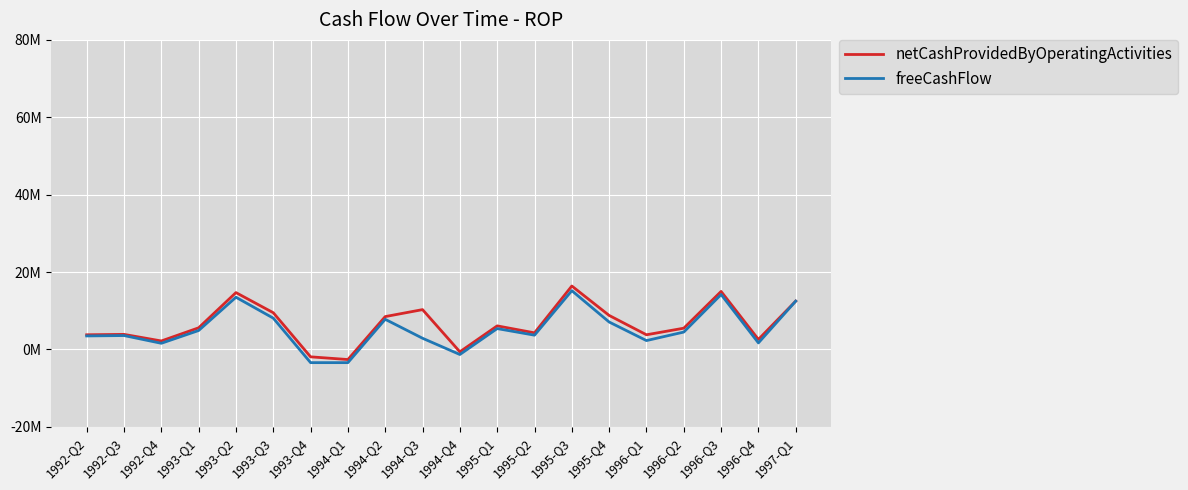

True or false: freeCashFlow has more than 0 interior local peaks.

True